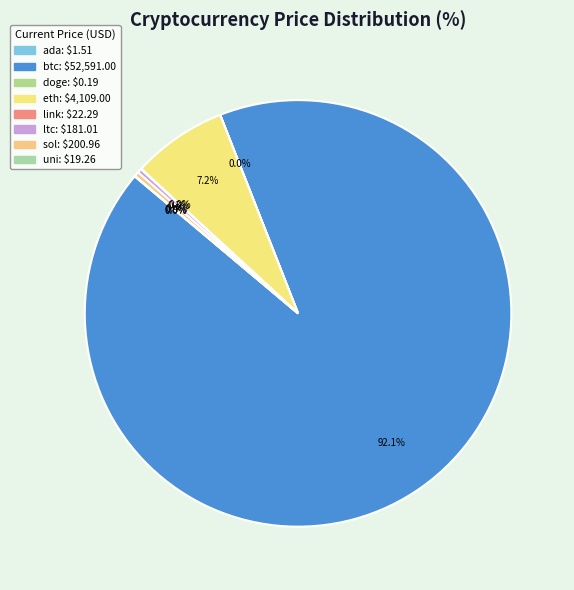

What is the largest slice in the pie chart?

btc